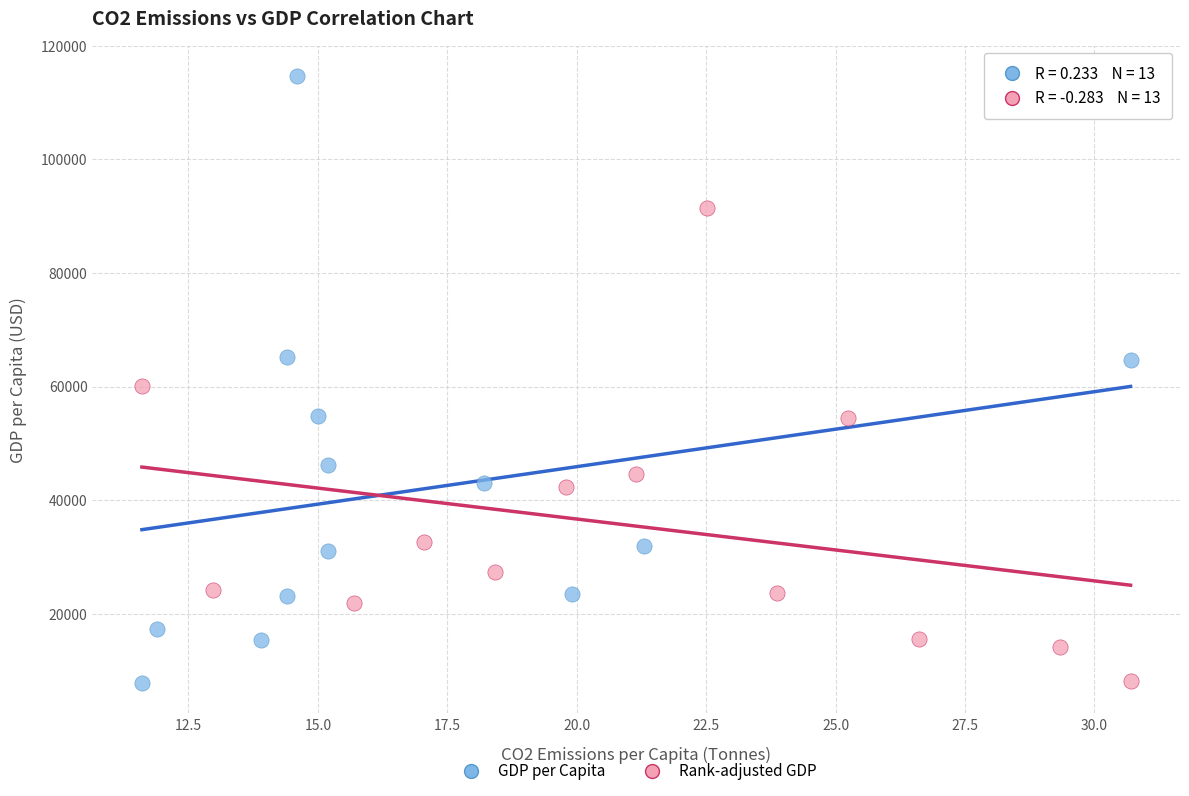

Which series contains the highest Y value?

GDP per Capita